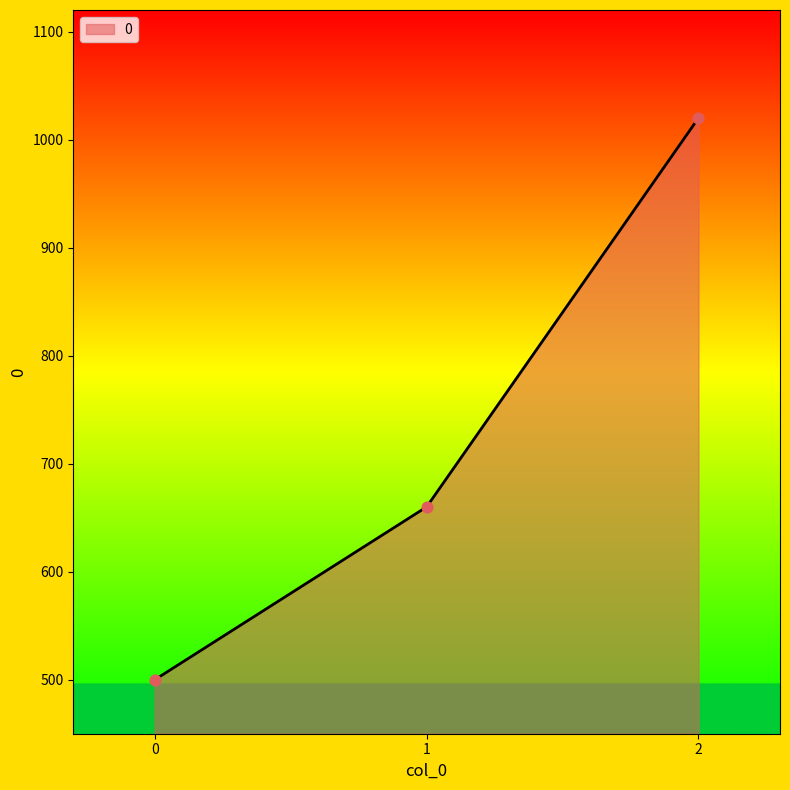

What is the ratio of the value at 2 to the value at 1?

1.5